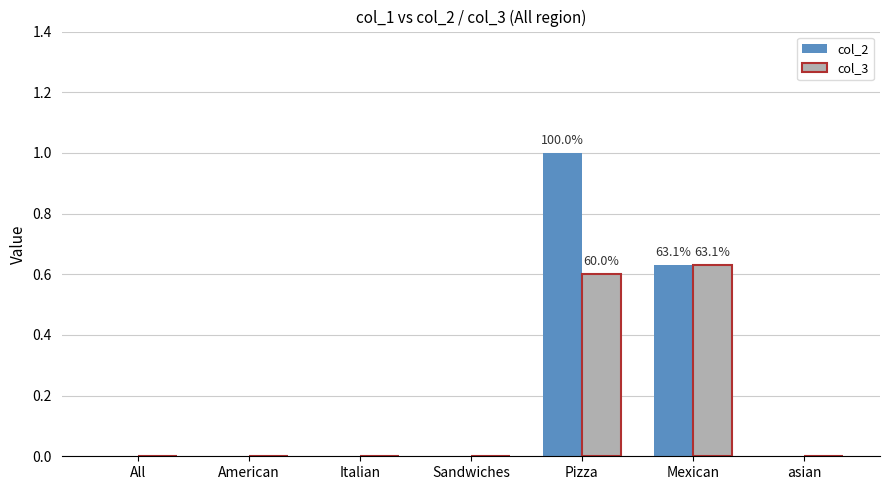

Between Sandwiches and Pizza, which series saw the biggest shift?

col_2